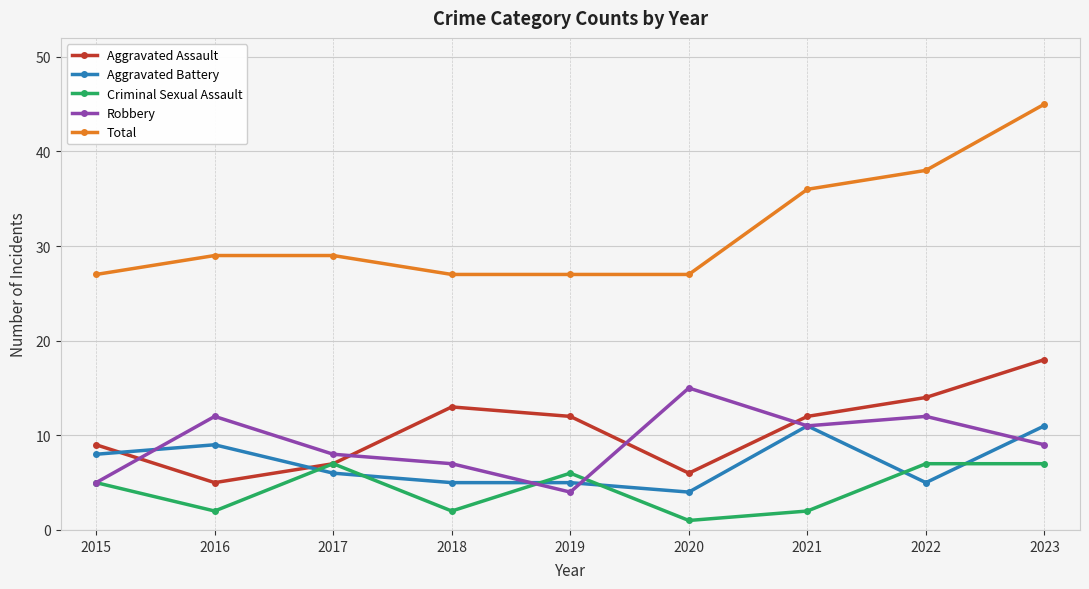

At 2016, list the series in order from smallest to largest.

Criminal Sexual Assault, Aggravated Assault, Aggravated Battery, Robbery, Total